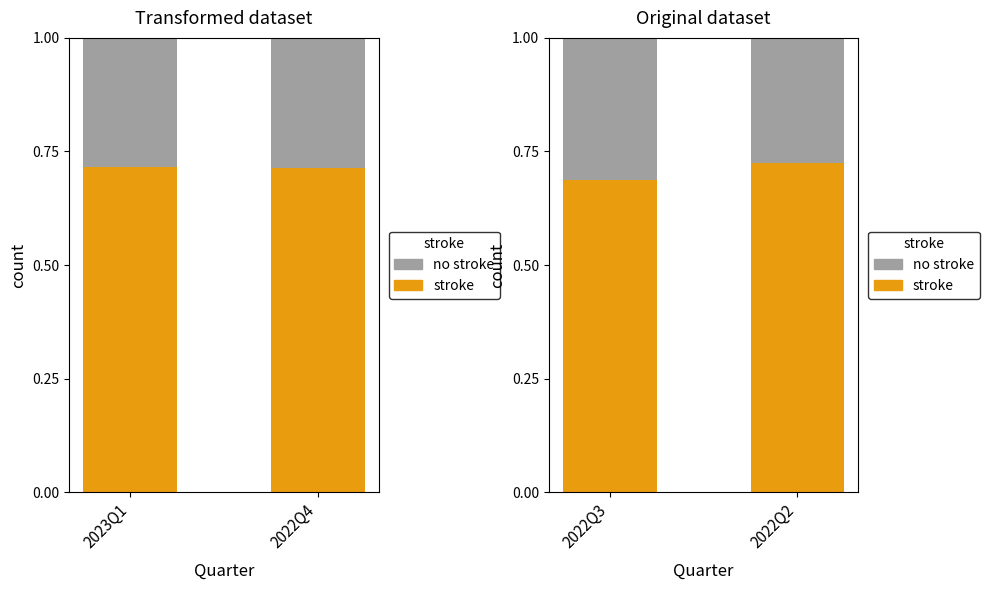

What is the value of the stroke bar at the 2nd from the left?

0.7